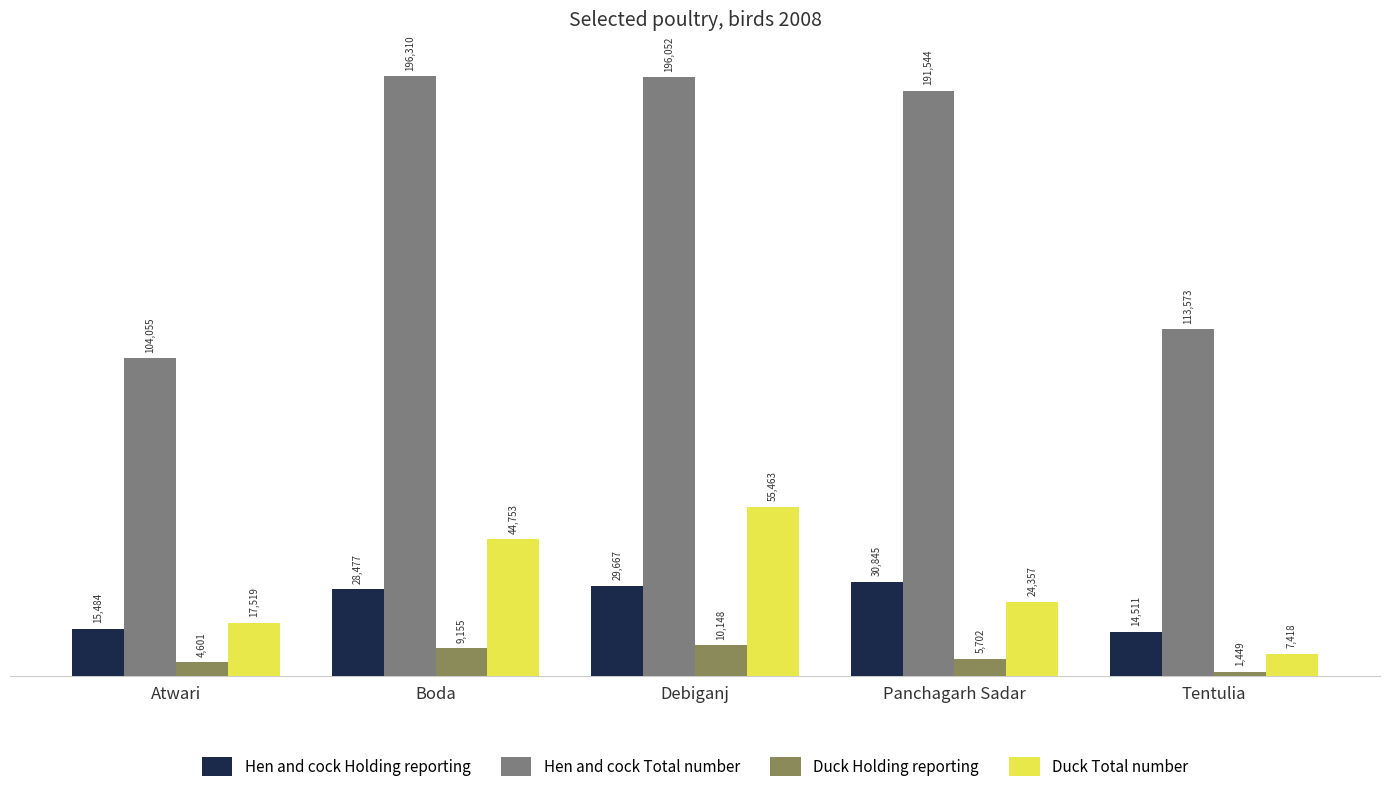

What is the sum of all Duck Total number values?

149510